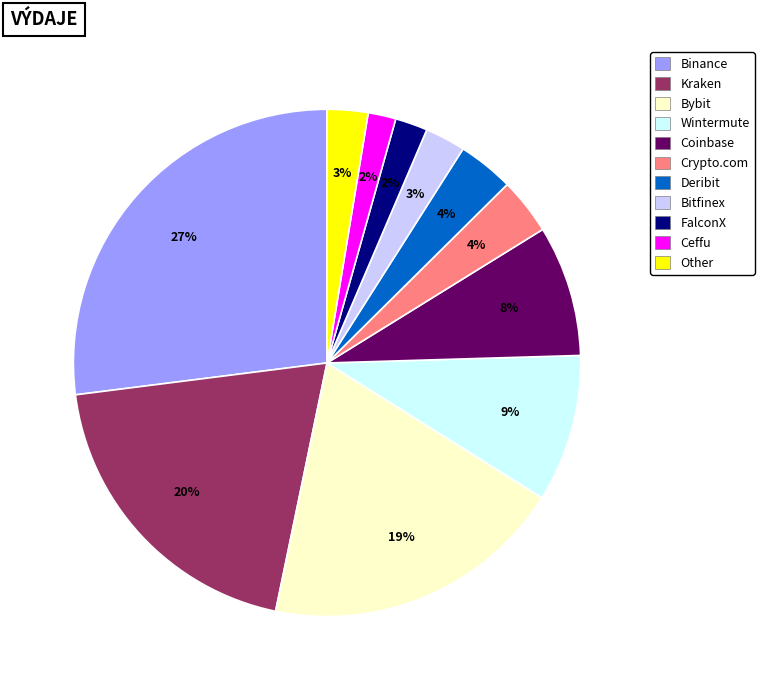

How many segments does this pie chart have?

11